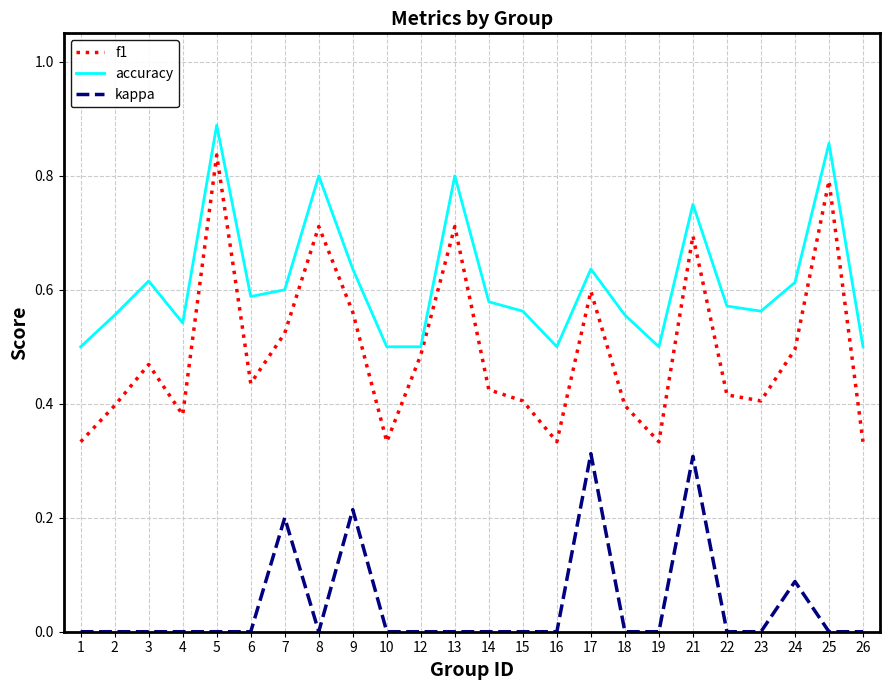

True or false: f1 and kappa intersect in this chart.

False